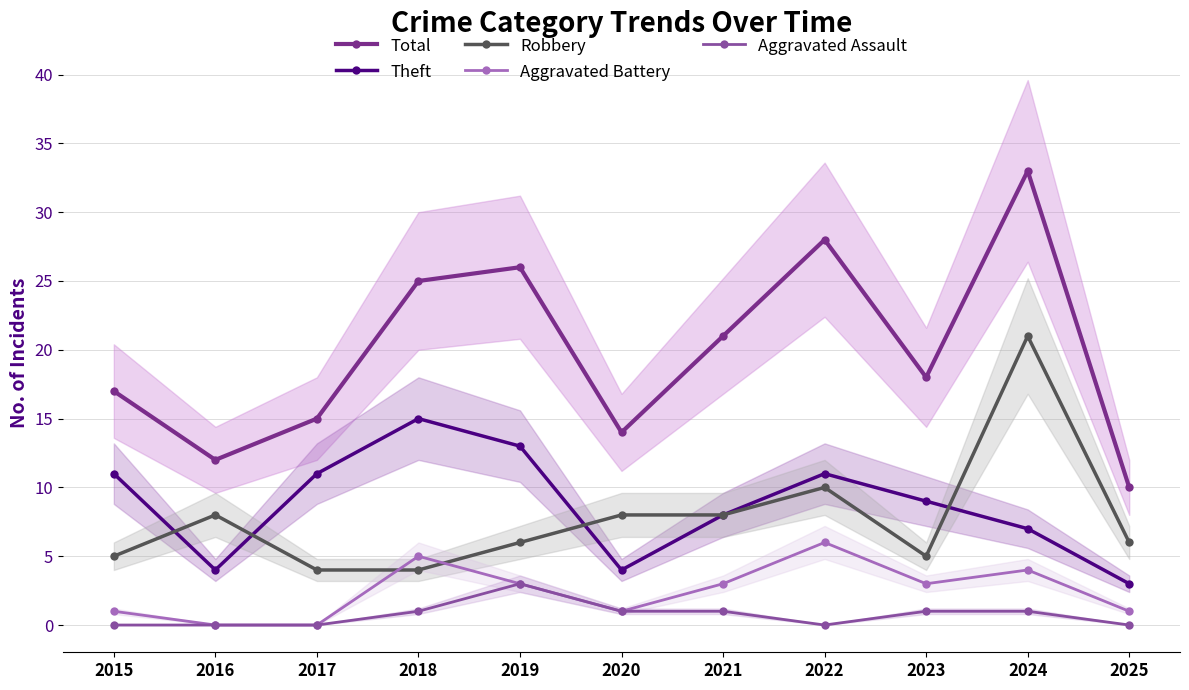

Is the value of Aggravated Battery at 2020 greater than the value of Aggravated Assault at 2016?

Yes